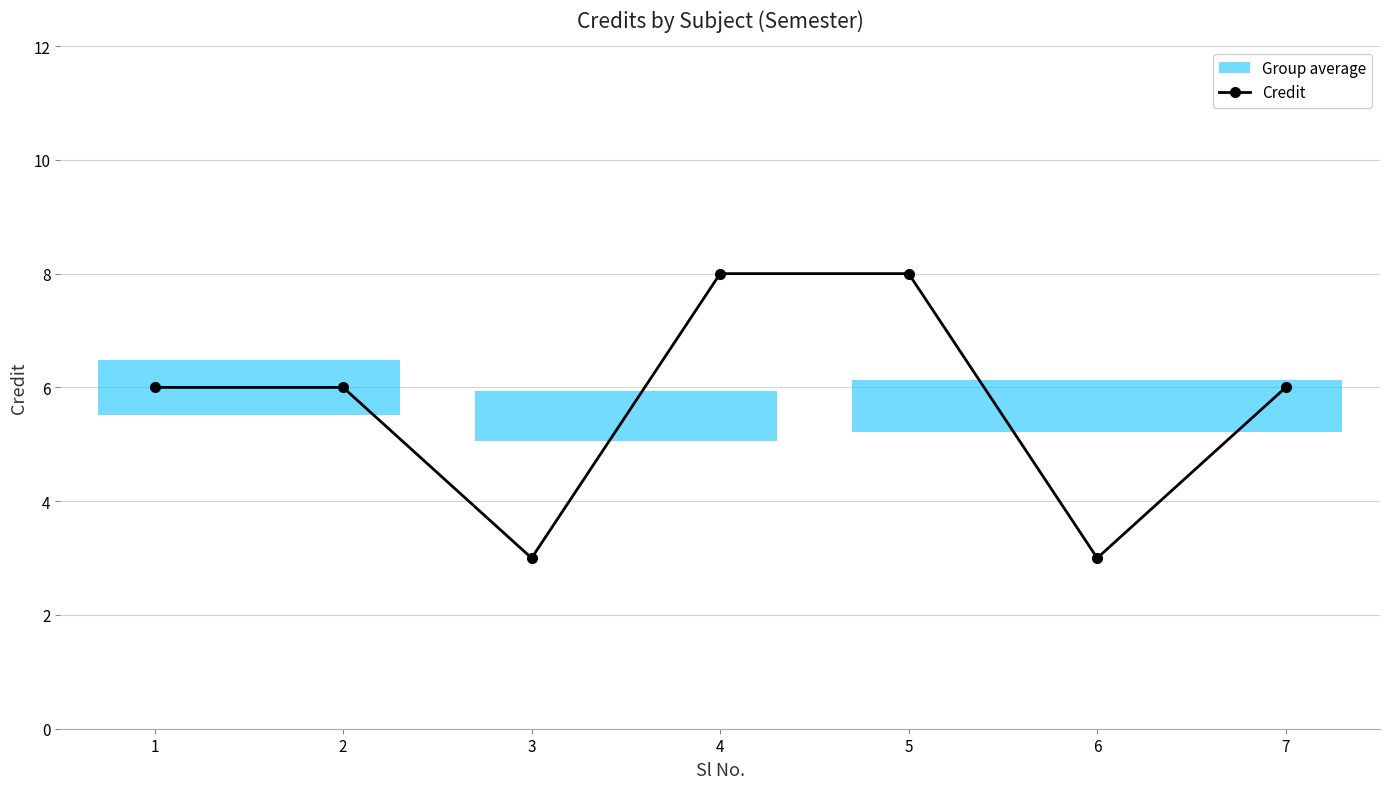

How many values exceed 6?

2